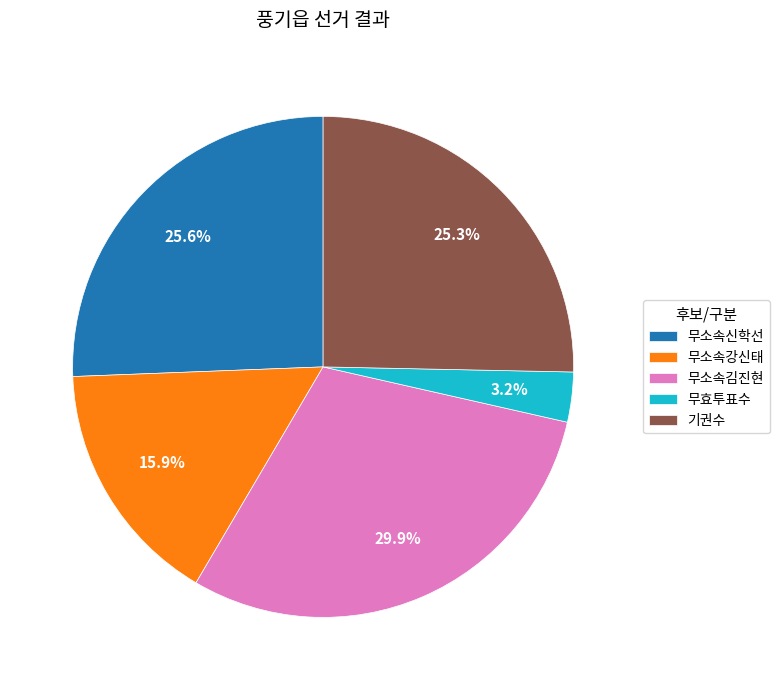

Is the sum of 기권수 and 무소속신학선 greater than half?

Yes